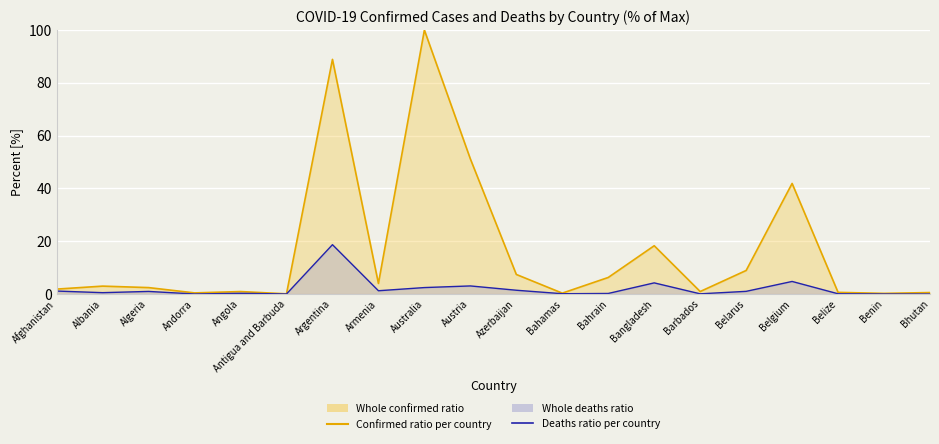

What is the approximate value of Deaths % of max (country) at Barbados?

0.1